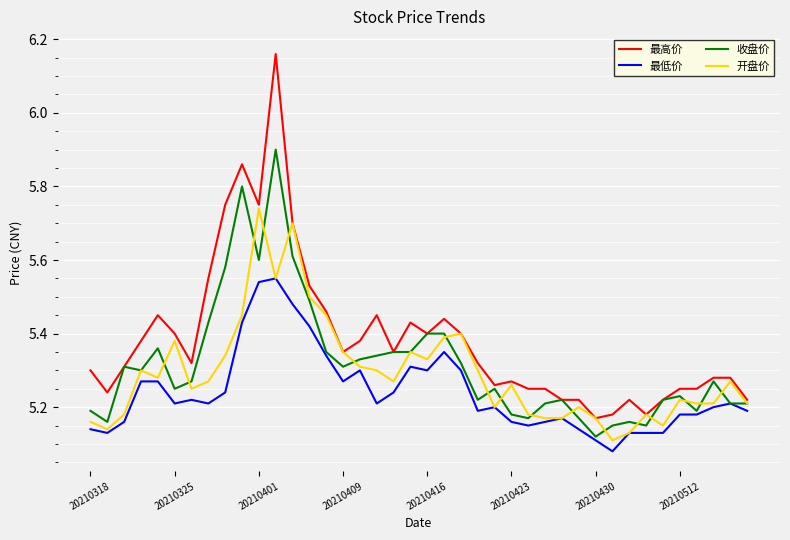

True or false: 最高价 and 最低价 intersect in this chart.

False